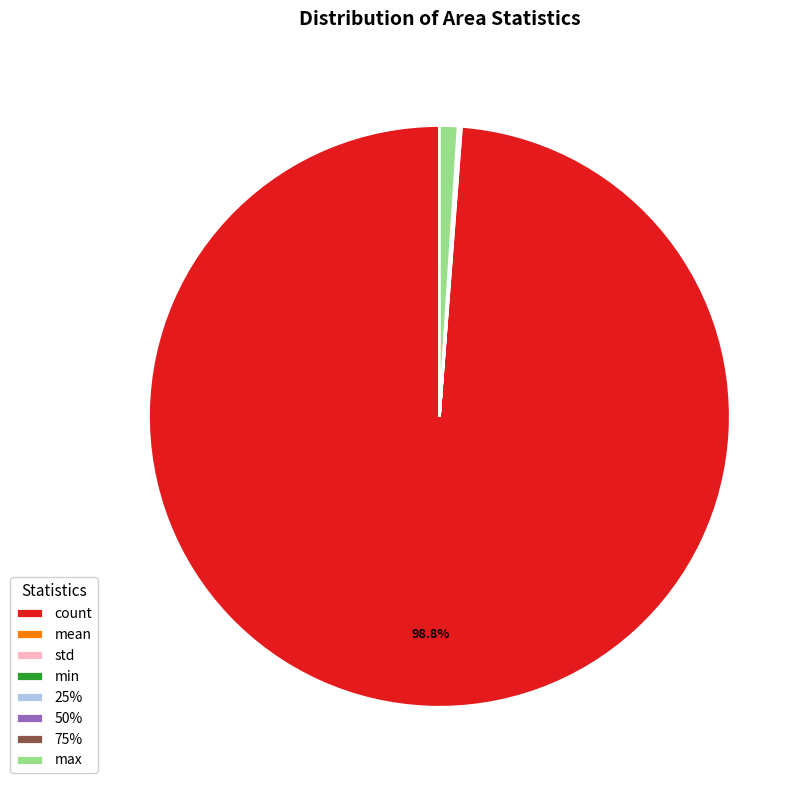

Which slice is the largest?

count